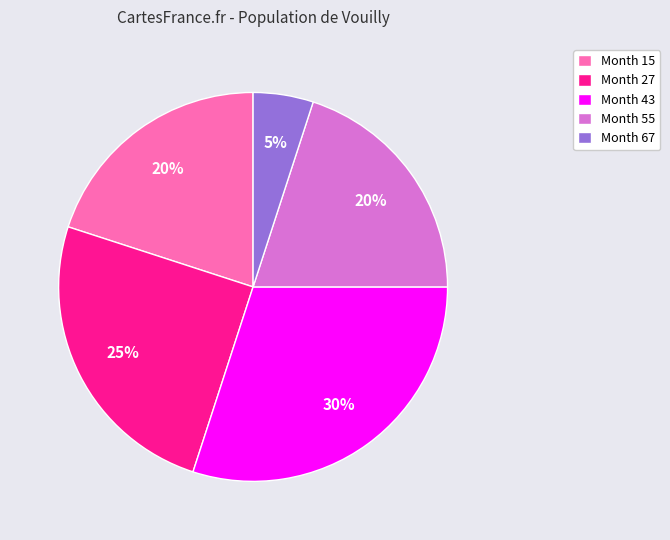

Is there any slice that represents more than half of the pie?

No